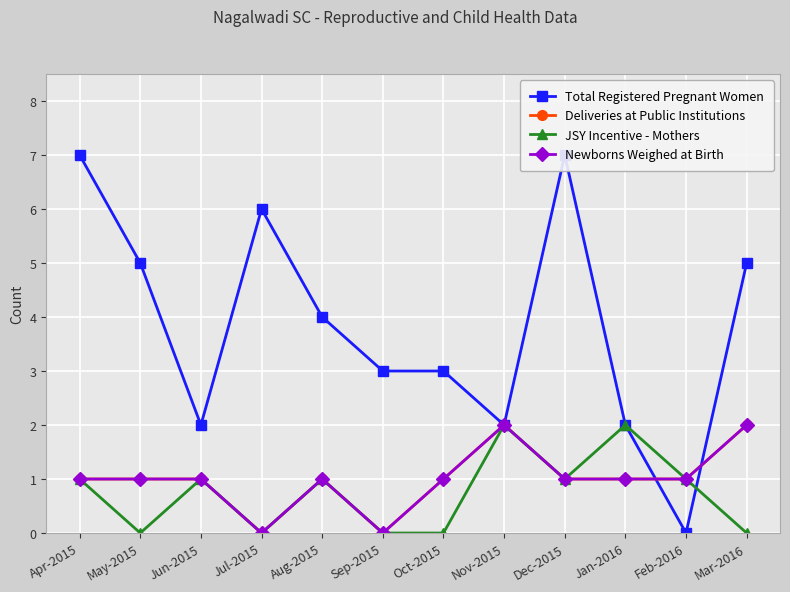

What is the sum of all JSY Incentive - Mothers values?

9